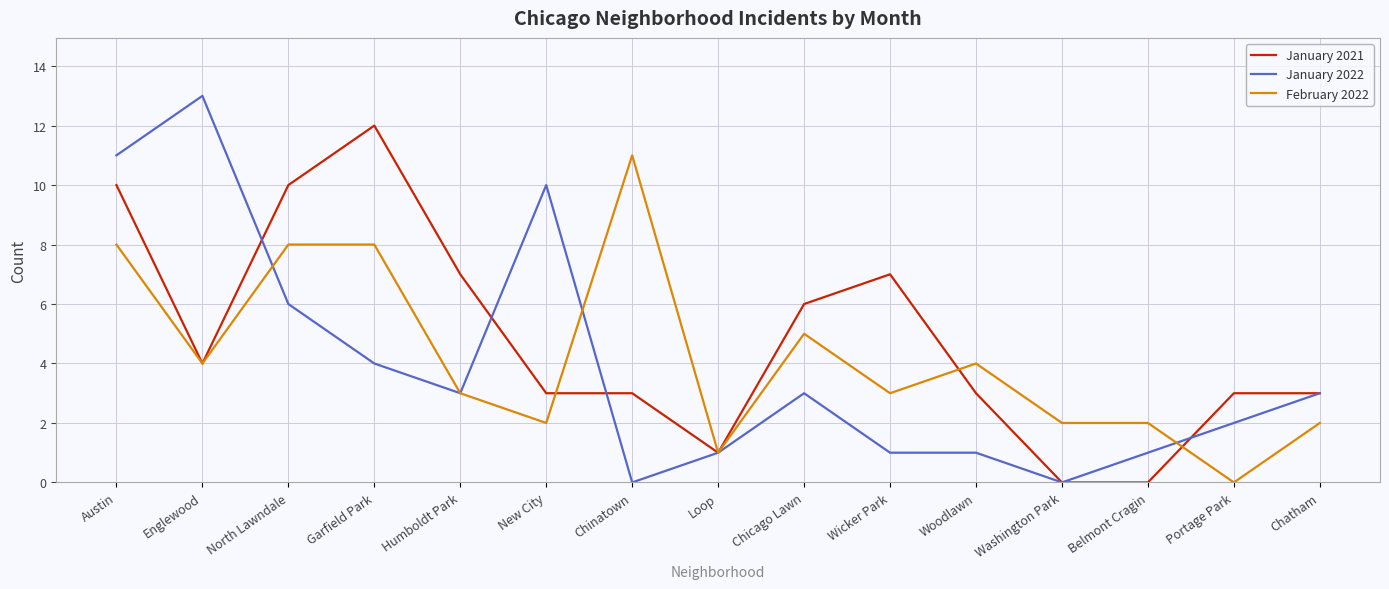

Which series changed the most between Loop and Wicker Park?

January 2021